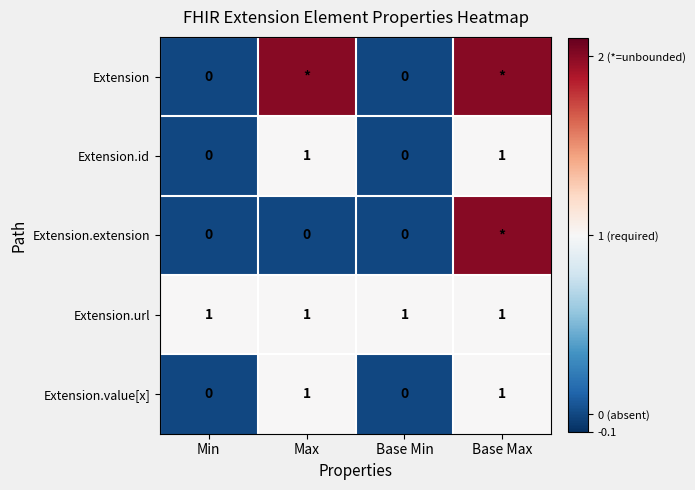

What is the spread (max minus min) of values at Max?

2